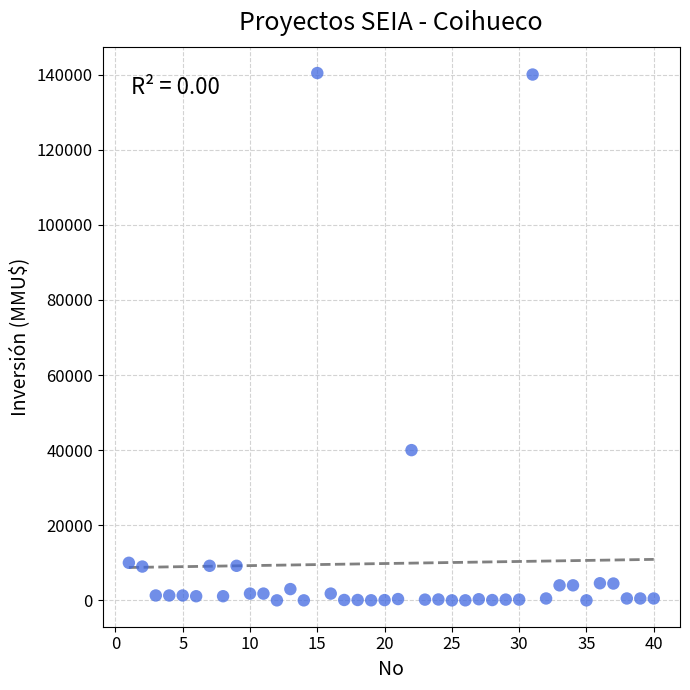

What Y value in the scatter plot is closest to 70200?

40000